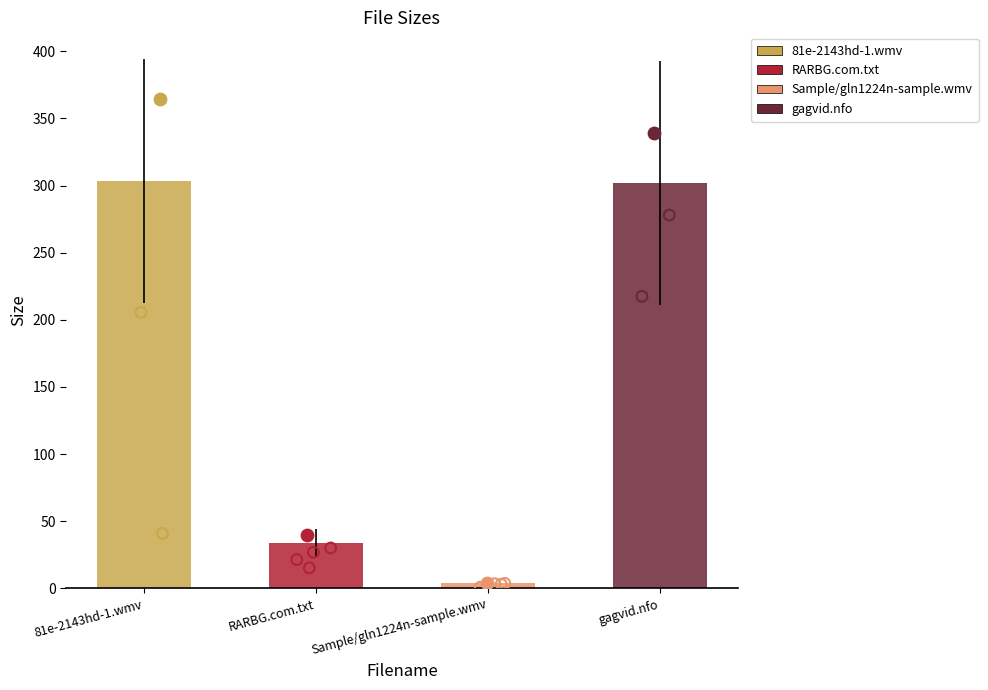

What is the ratio of the value at 81e-2143hd-1.wmv to the value at Sample/gln1224n-sample.wmv?

75.1